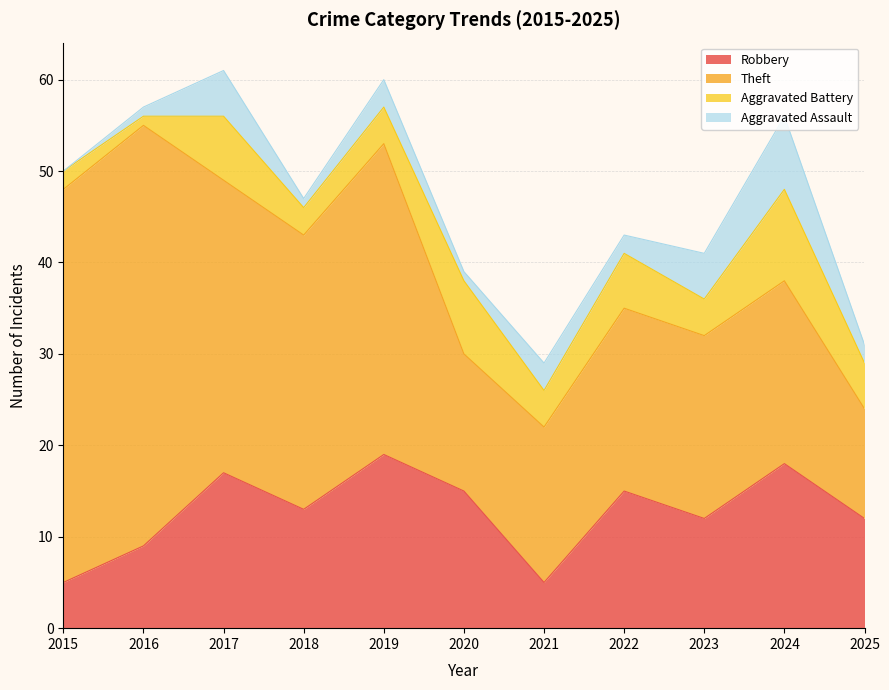

What is the sum of the Aggravated Battery values at 2020 and 2021?

12